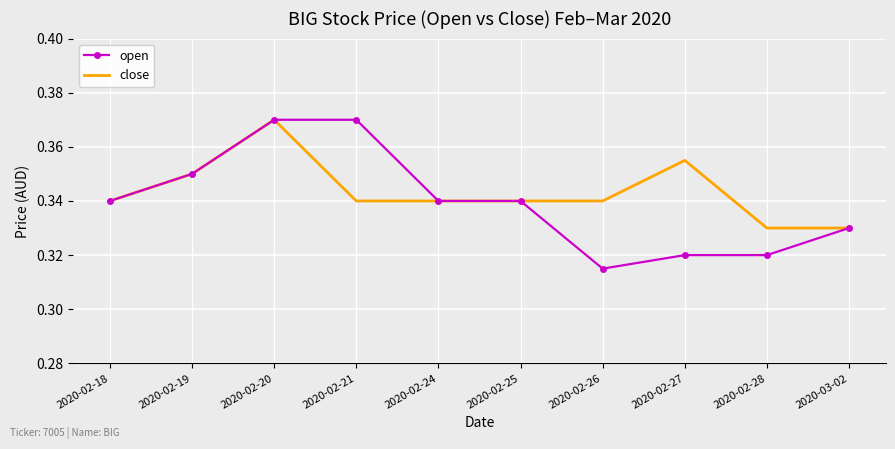

Which category has the lowest value across all series?

2020-02-26